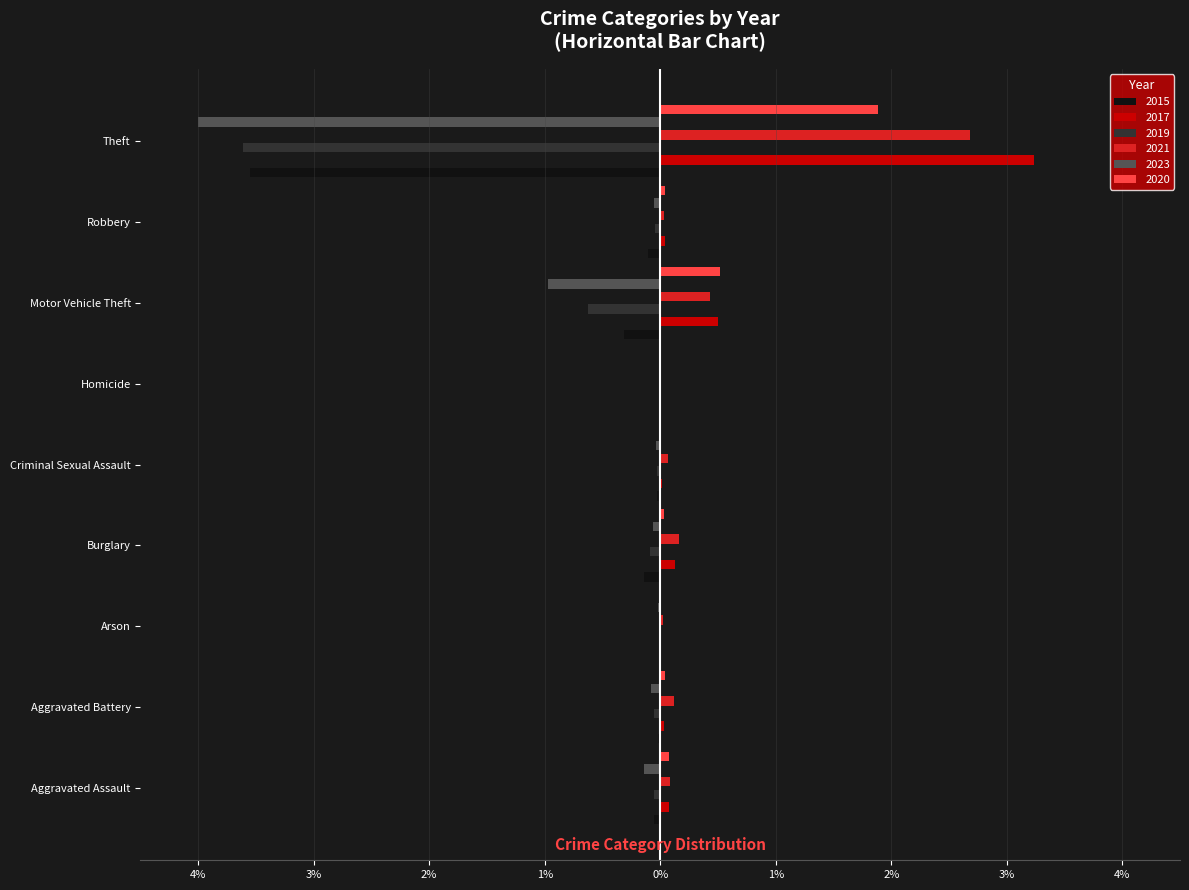

Is it true that 2020 equals 0.0 at Arson?

True